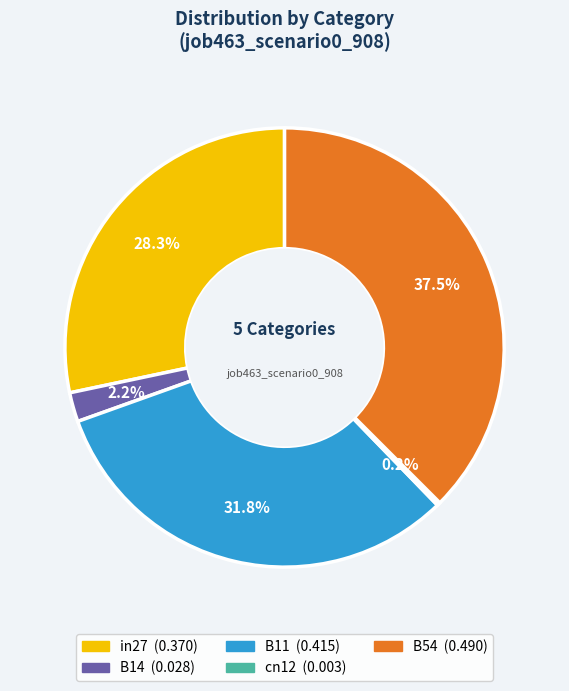

Is B11 the majority of the pie?

No